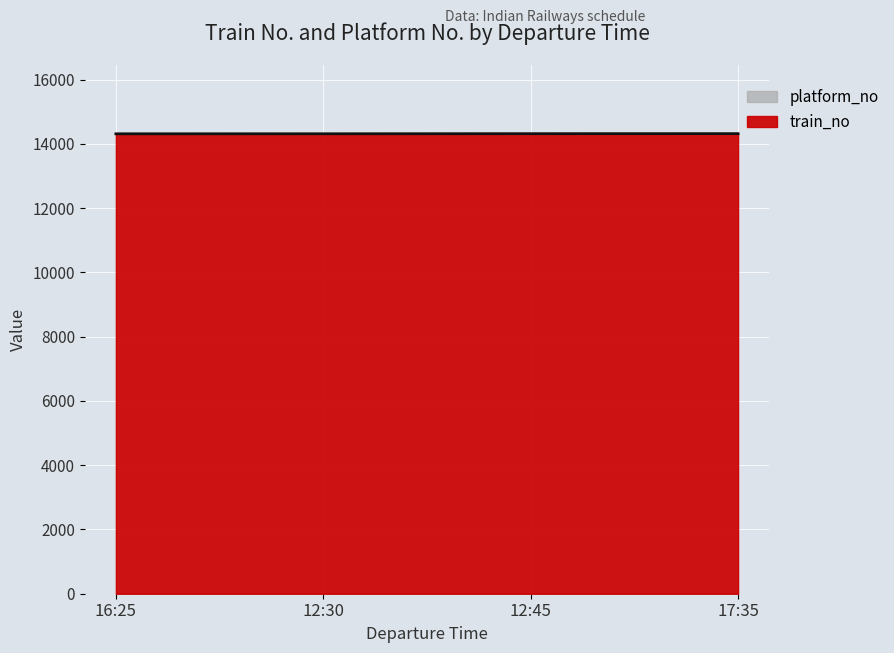

At which label is the value closest to 14317?

12:30